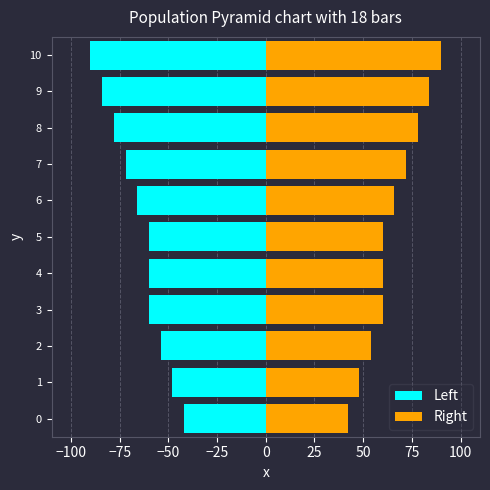

What is the difference between the second highest and minimum values in the Right series?

42